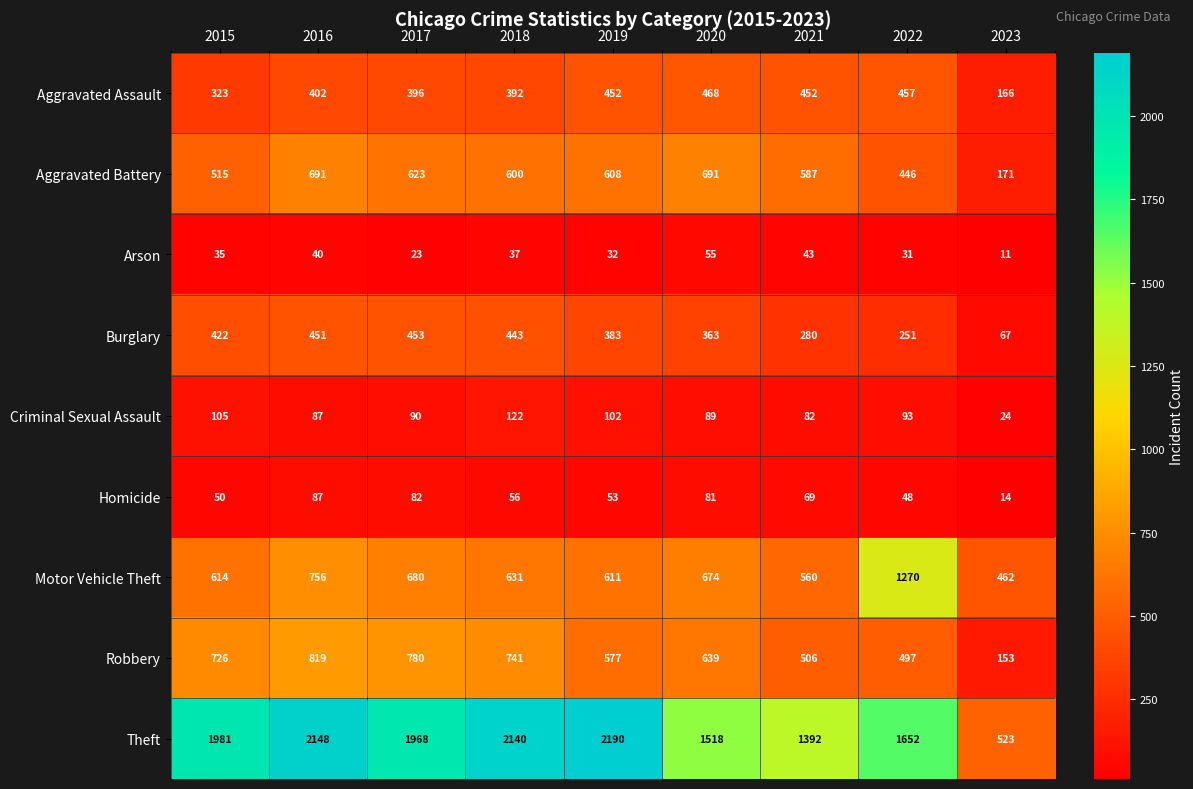

What value does the Burglary series have at 2019?

383